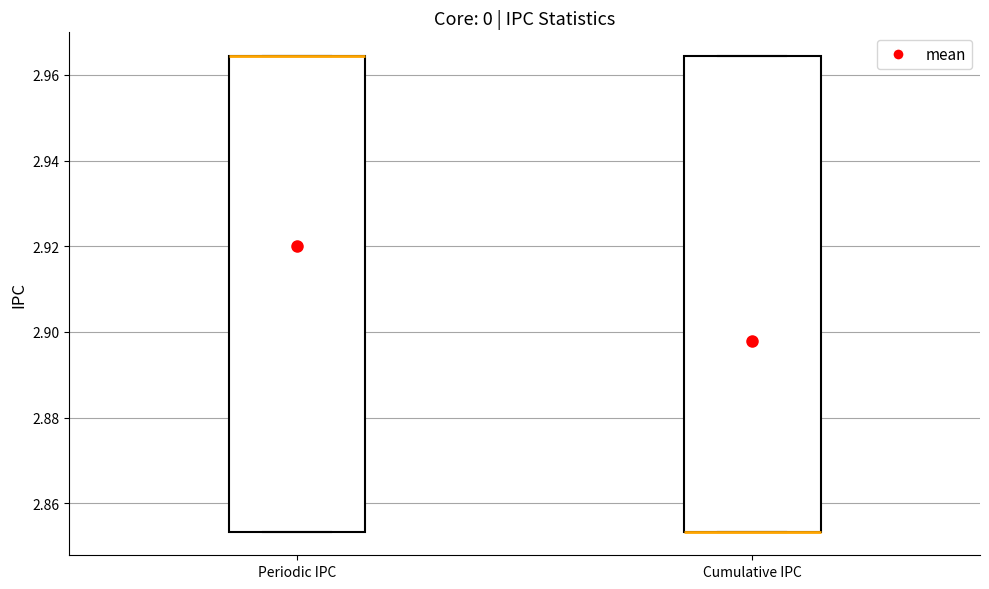

Where is the lower edge of the box for Cumulative IPC on the y-axis? The values are not printed on the chart, so give them approximately, as read against the axis.

2.854